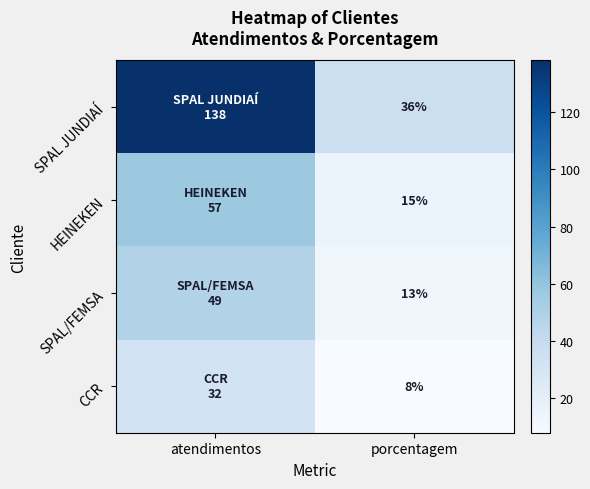

At how many categories does at least one series exceed 67?

1